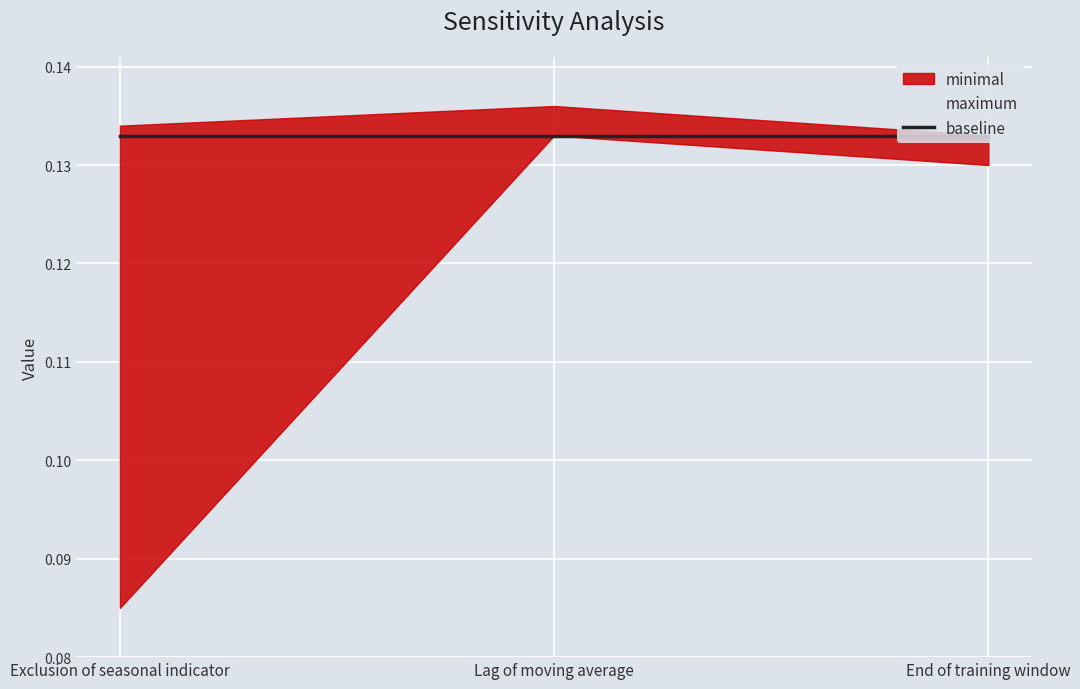

How many lines are shown in the chart?

3